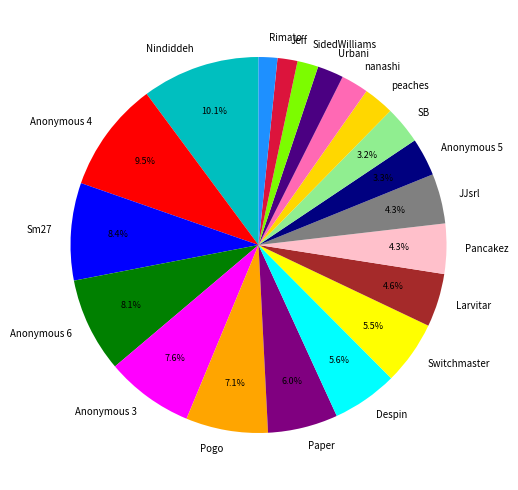

Do Anonymous 3 and peaches together represent more than half of the pie?

No